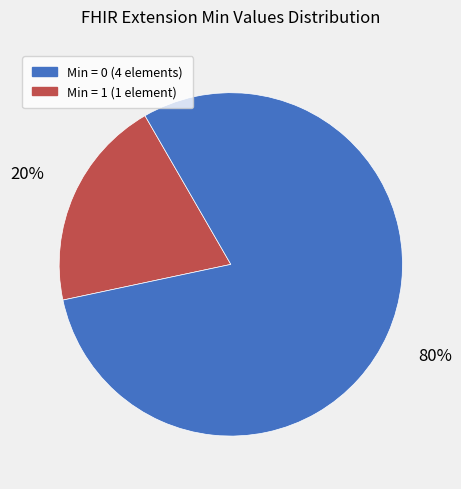

Count the number of slices in the pie.

2